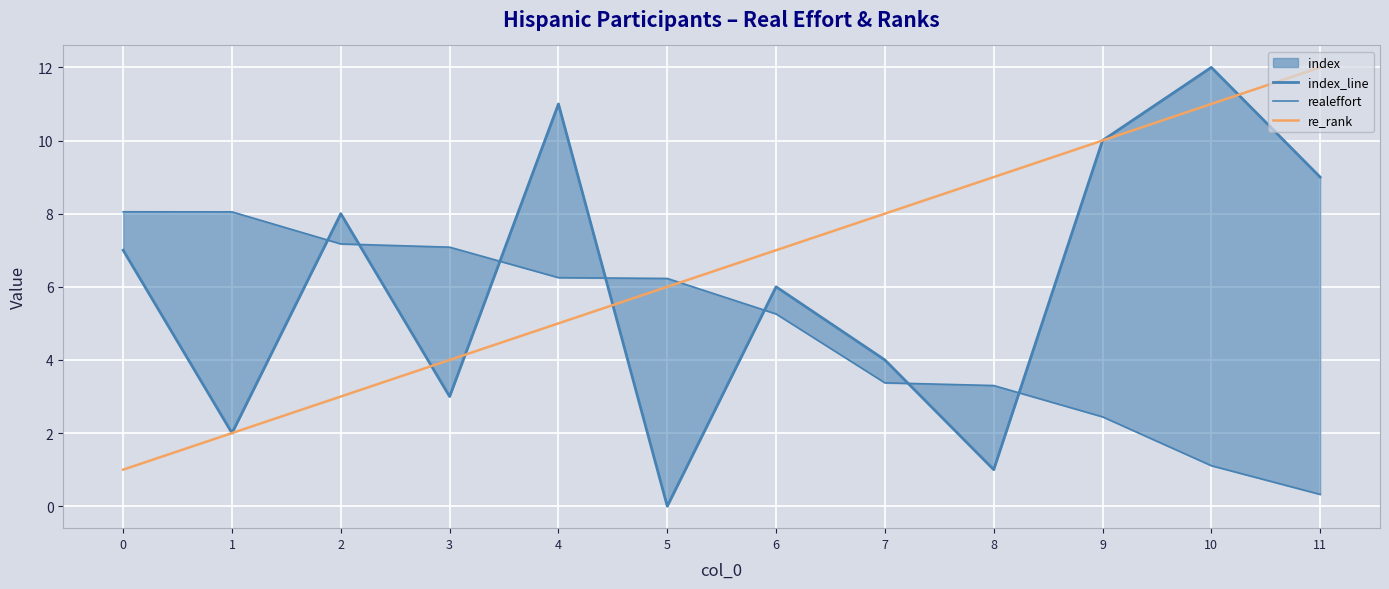

What is the value of the realeffort point at the 9th from the left?

3.3